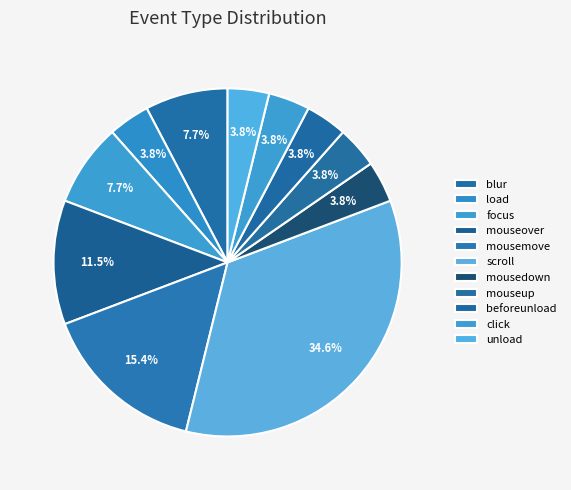

How many segments does this pie chart have?

11